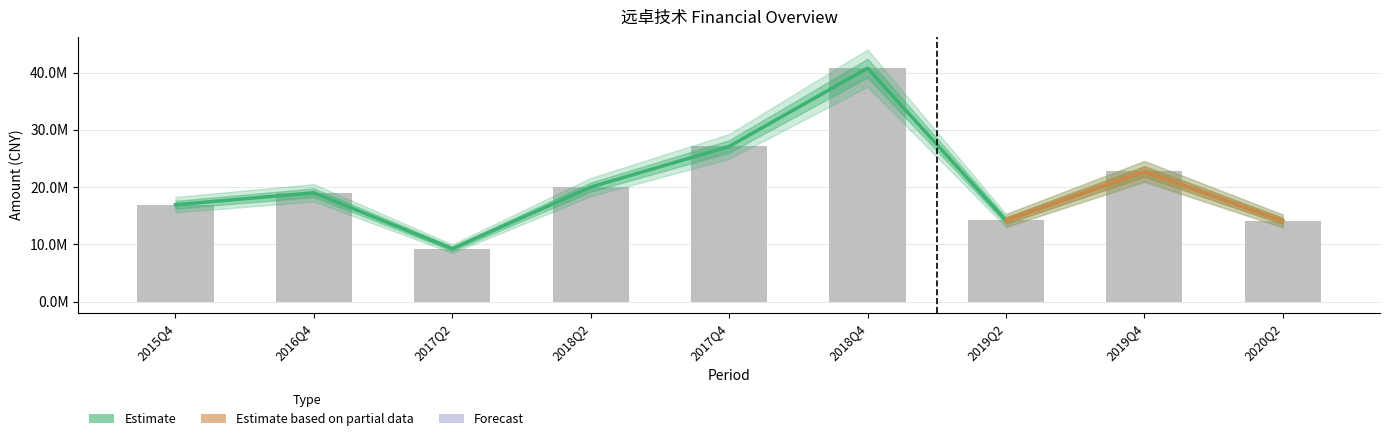

The PARENT_NETPROFIT series shows 570890.7 at 2015Q4. True or false?

False